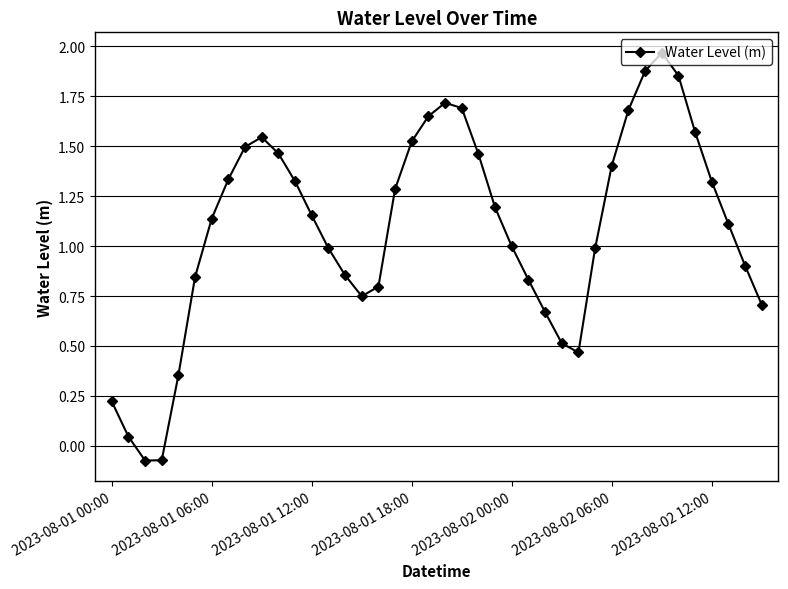

What is the sum of all values?

43.6